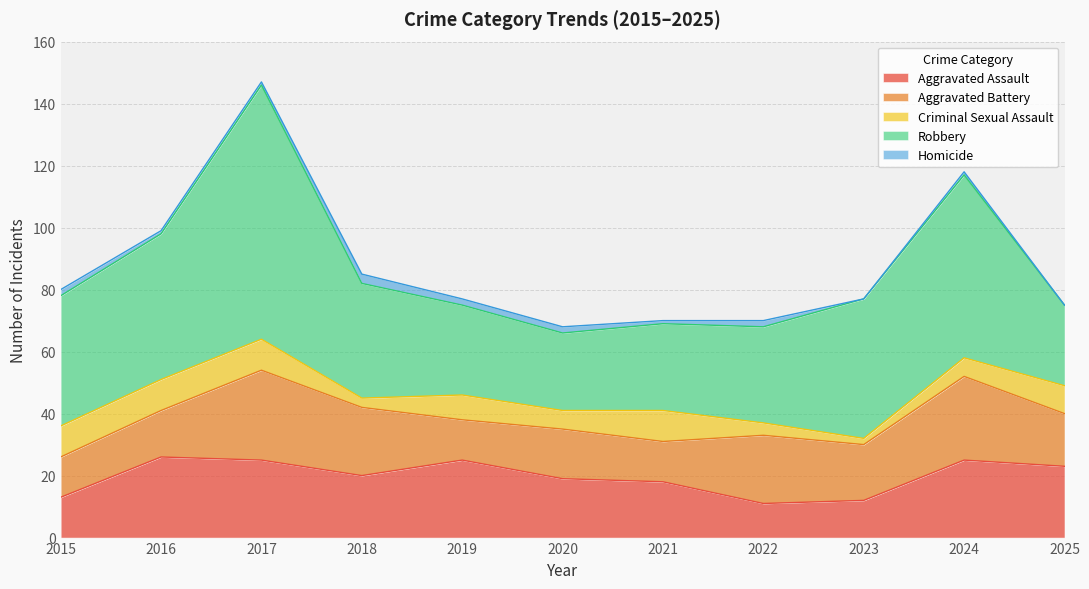

At which label does Aggravated Battery reach its peak?

2017